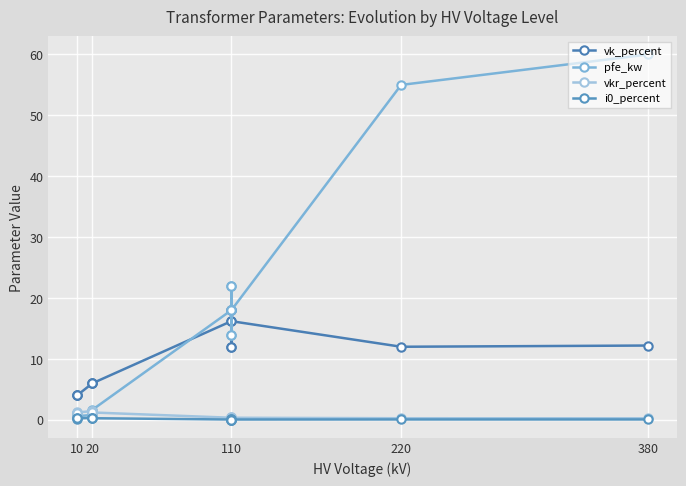

True or false: vkr_percent and vk_percent cross at least once.

False